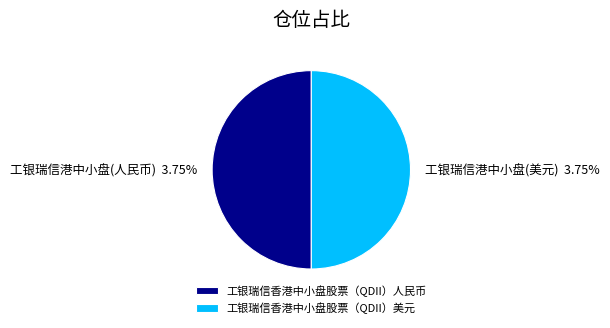

Which category has the biggest portion of the pie?

工银瑞信香港中小盘股票（QDII）人民币